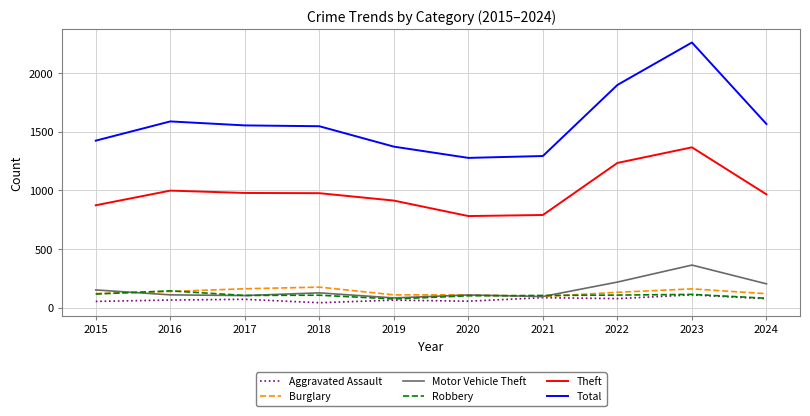

Is it true that Total equals 2262 at 2023?

True